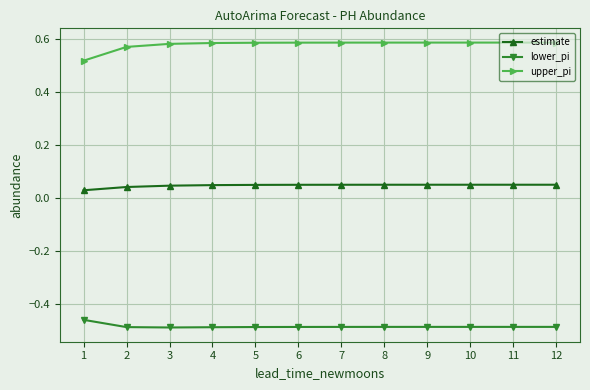

True or false: upper_pi and lower_pi cross at least once.

False